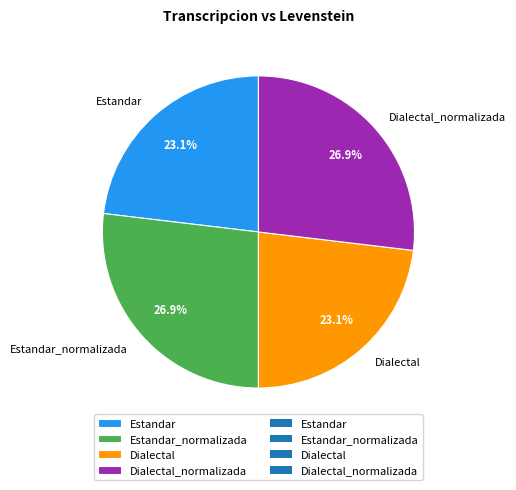

Combined, what portion of the pie is Estandar and Estandar_normalizada?

50.0%